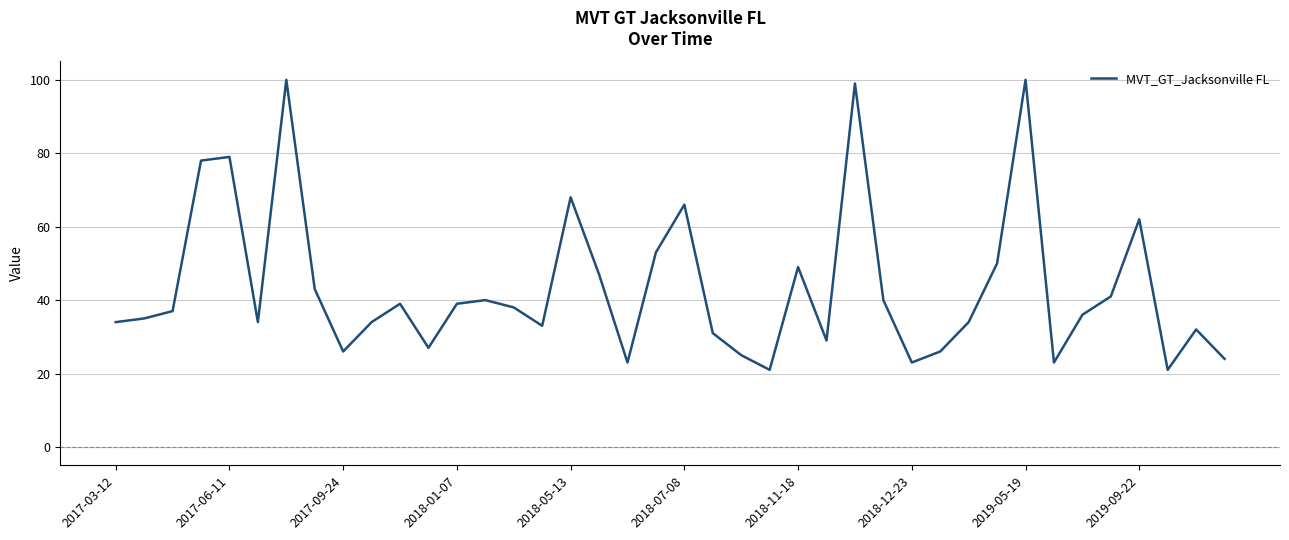

What is the greatest value displayed?

100